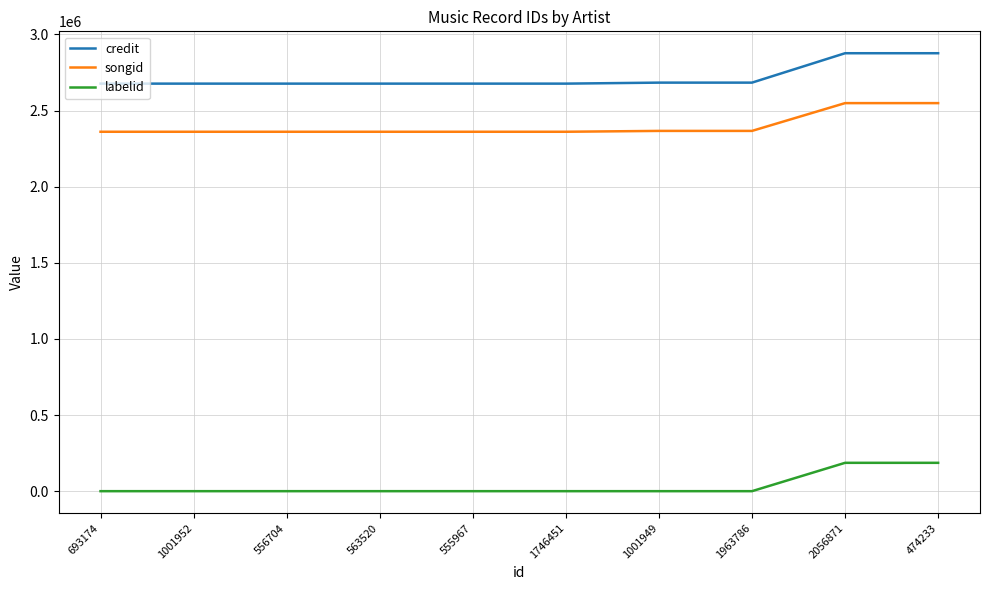

What is the highest value of the credit series?

2876055